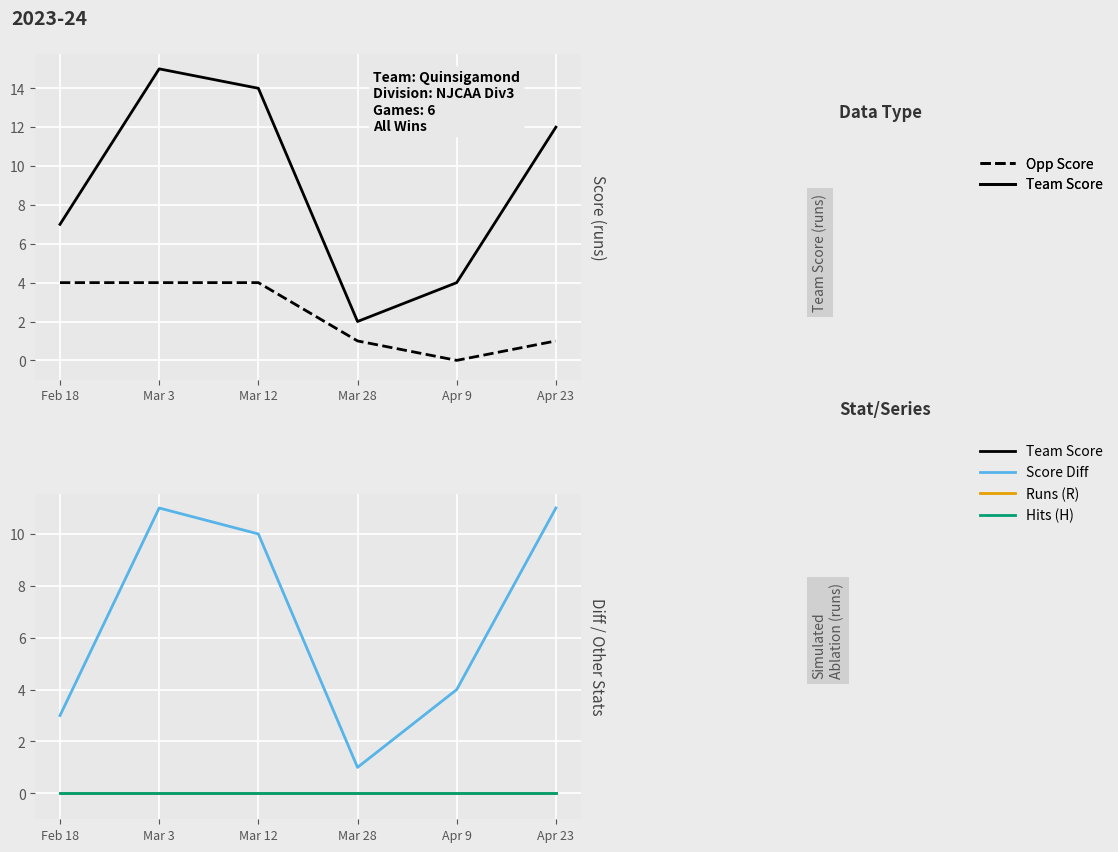

What are all the series names shown in the legend?

Team Score, Opp Score, game_score_diff, R, H